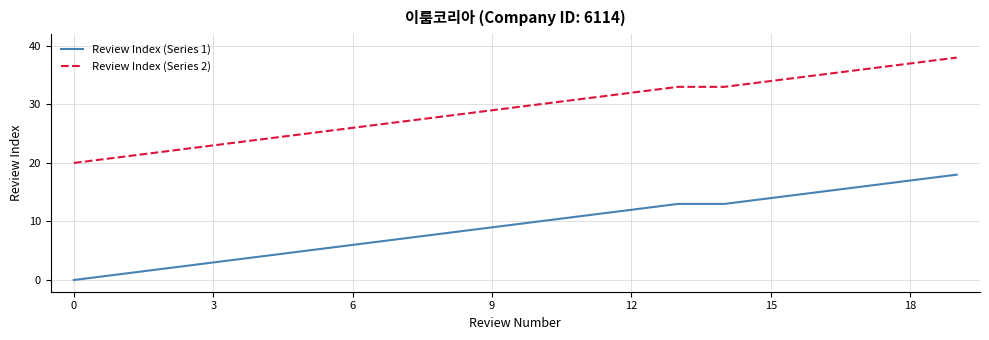

True or false: Review Index (Series 1) and Review Index (Series 2) cross at least once.

False